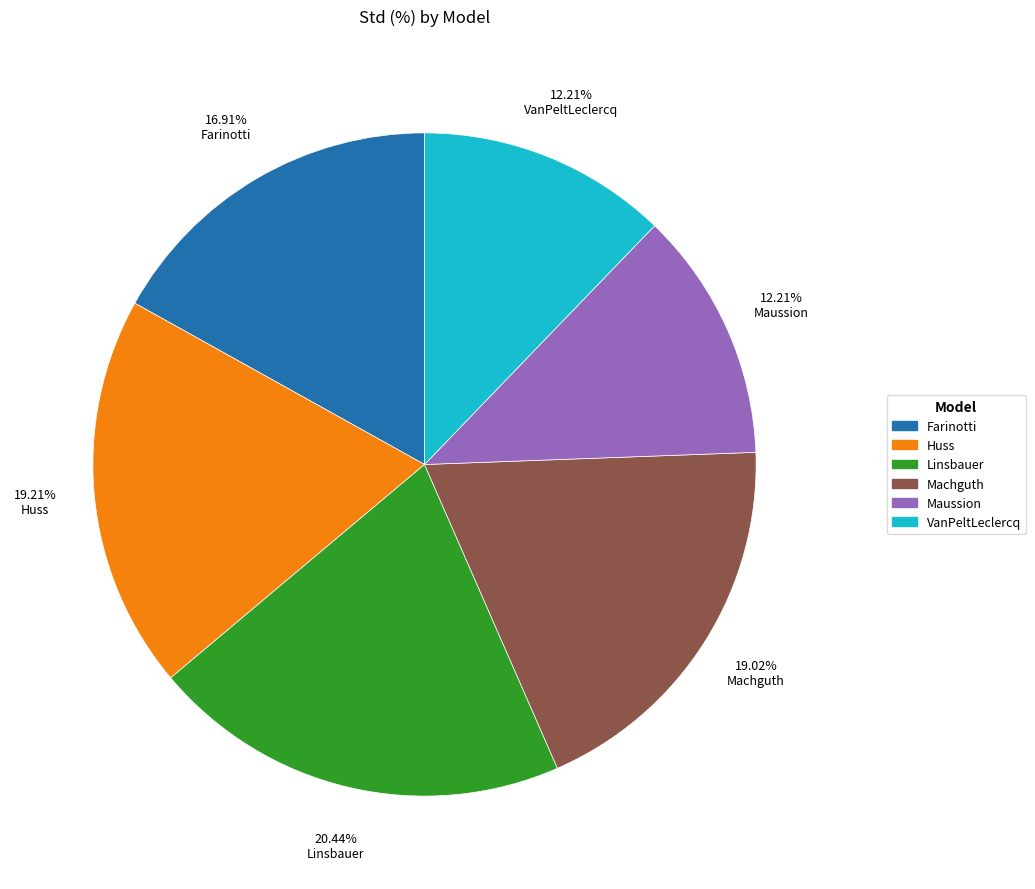

Is Huss the majority of the pie?

No